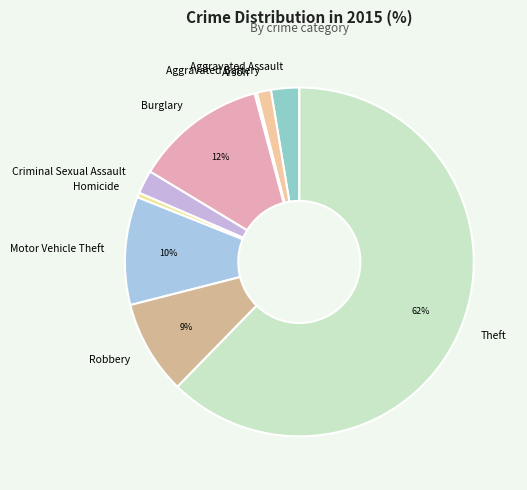

Between Burglary and Motor Vehicle Theft, which is larger?

Burglary